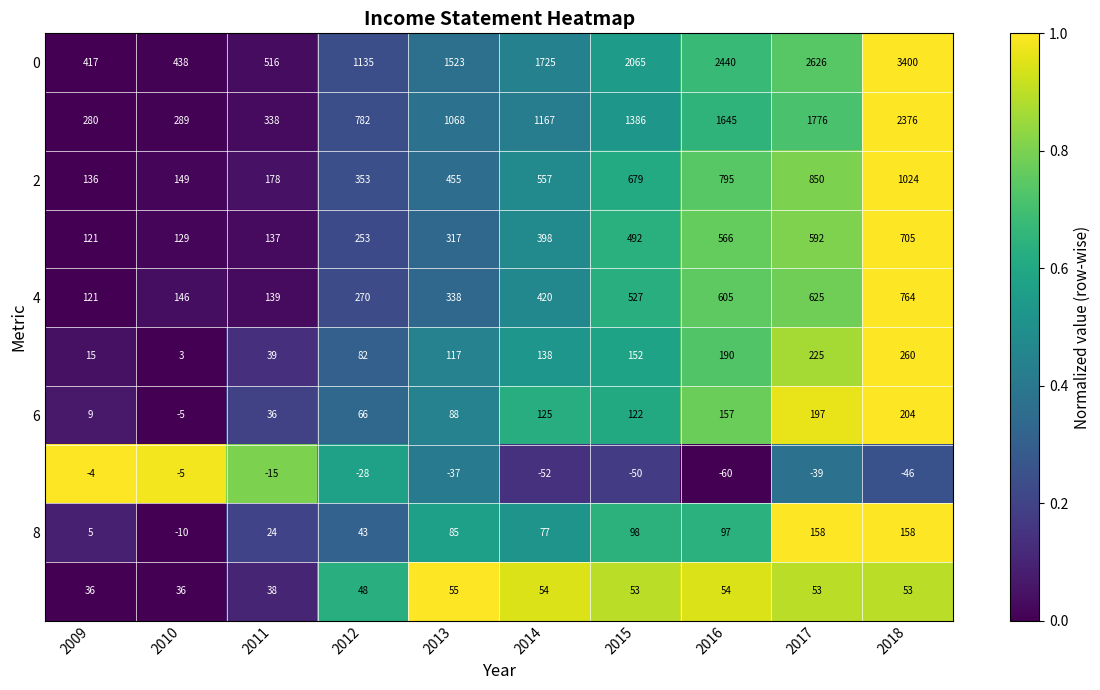

What is the total value across all series at 2010?

1170